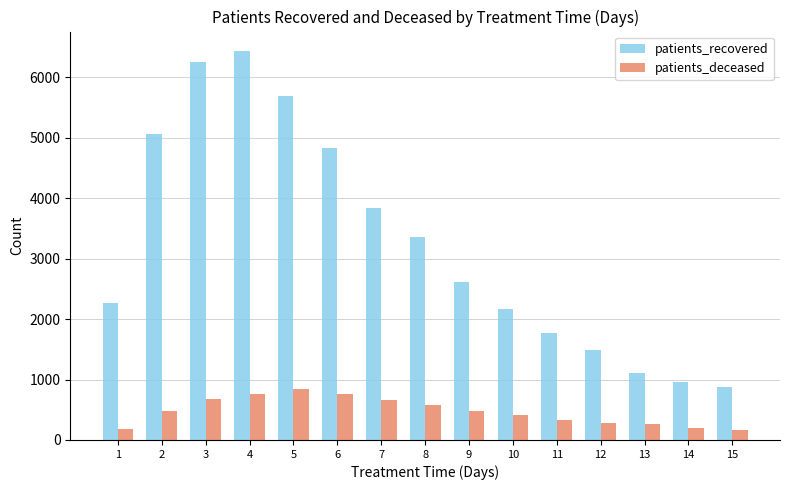

Rank the series by their average value, from lowest to highest.

patients_deceased, patients_recovered